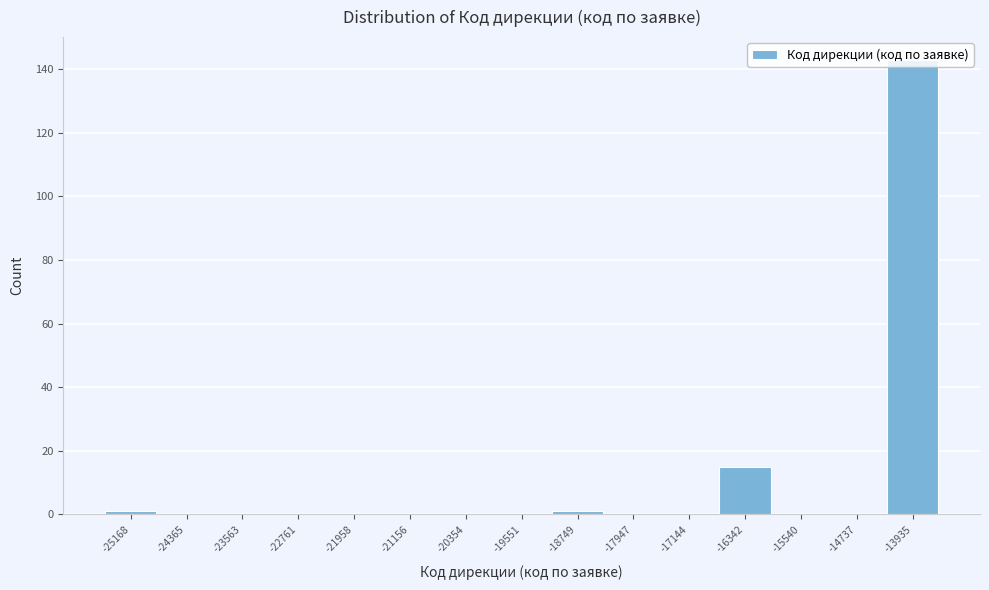

At which category does the chart reach its peak across all series?

-13935